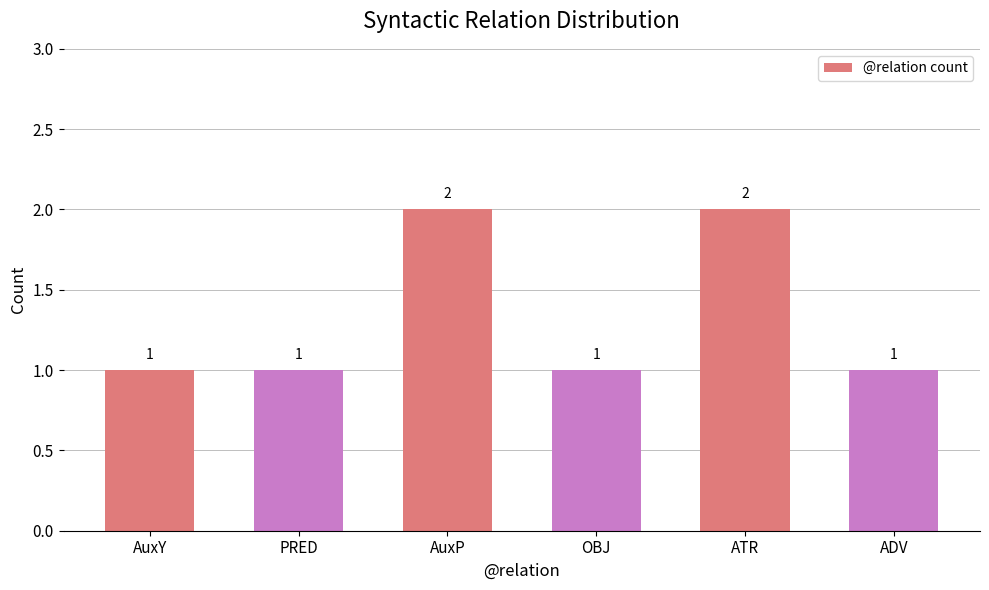

Count the values in the range 1 to 2.

6